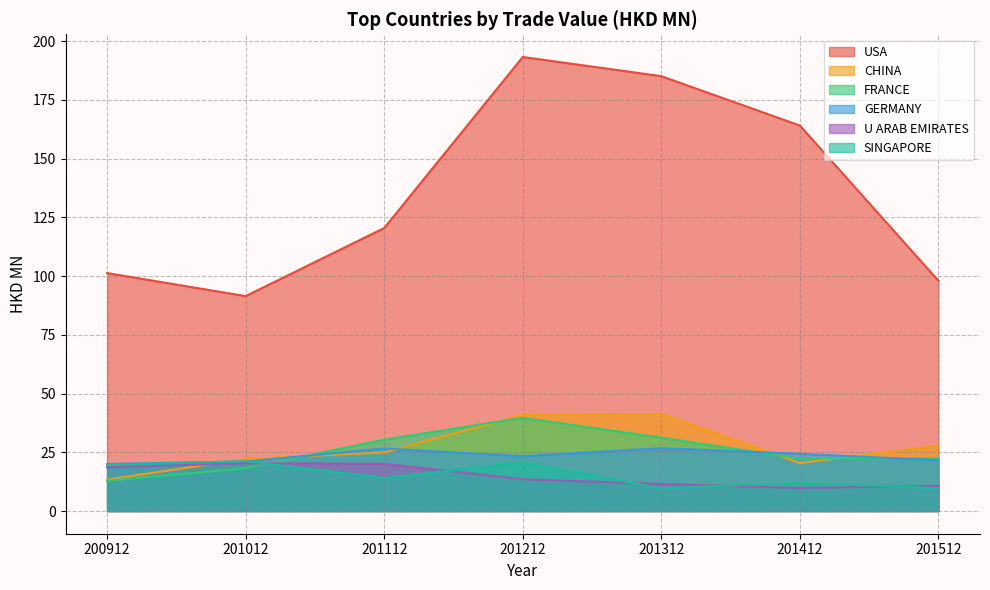

The value of CHINA at 201412 is 20.4. True or false?

True